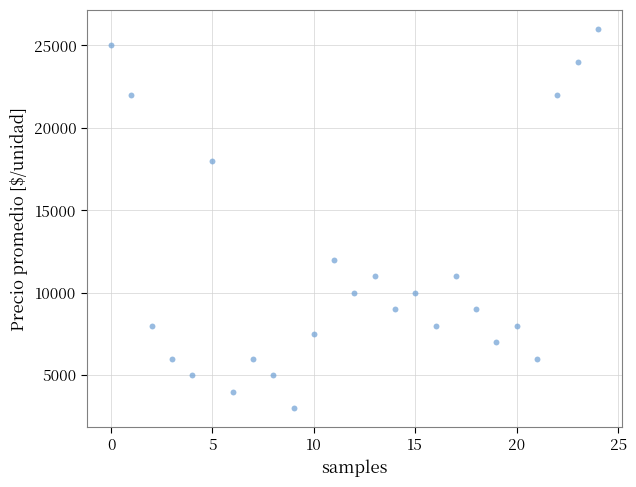

What Y value in the scatter plot is closest to 14500?

12000